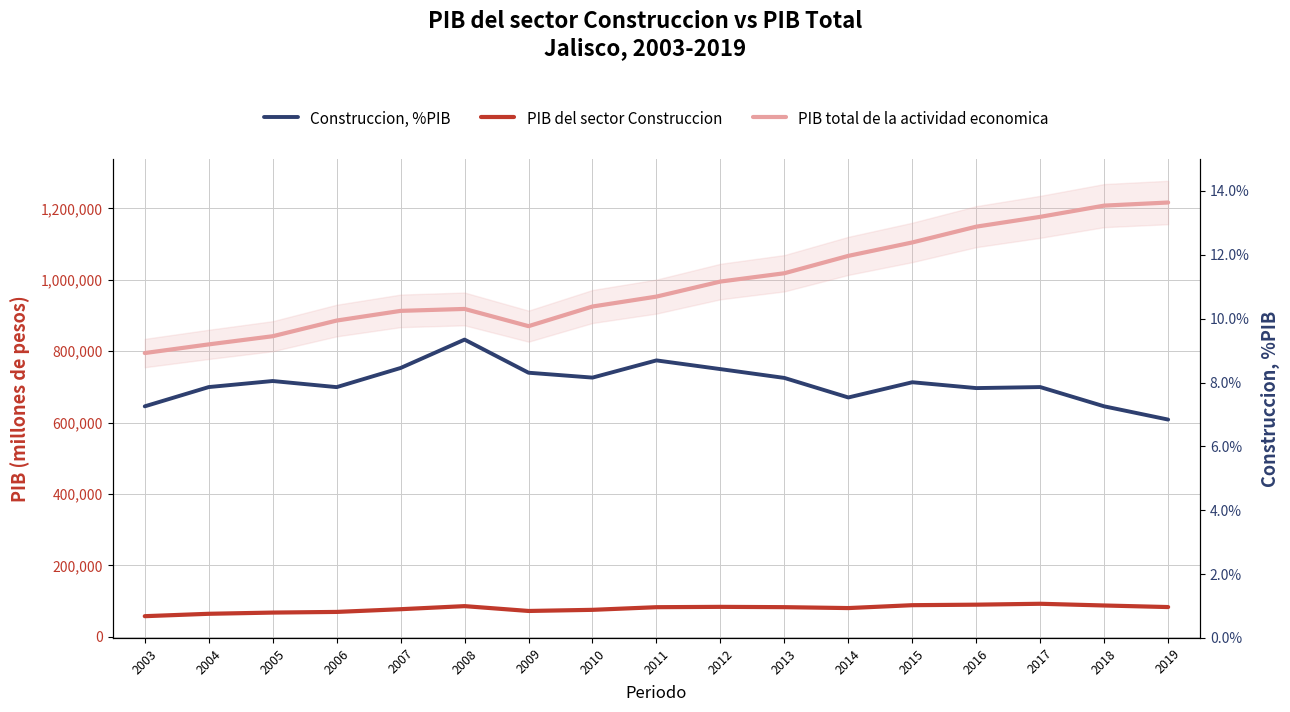

What is the value of the PIB total de la actividad economica point at the 16th from the left?

1208080.8